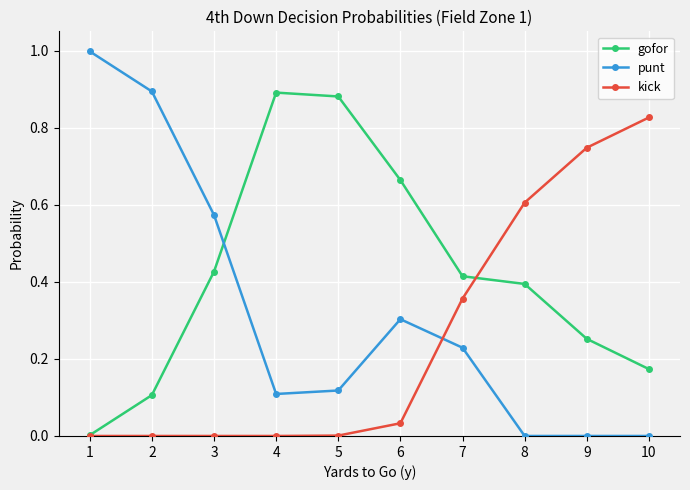

The gofor series shows 0.0 at 1. True or false?

True